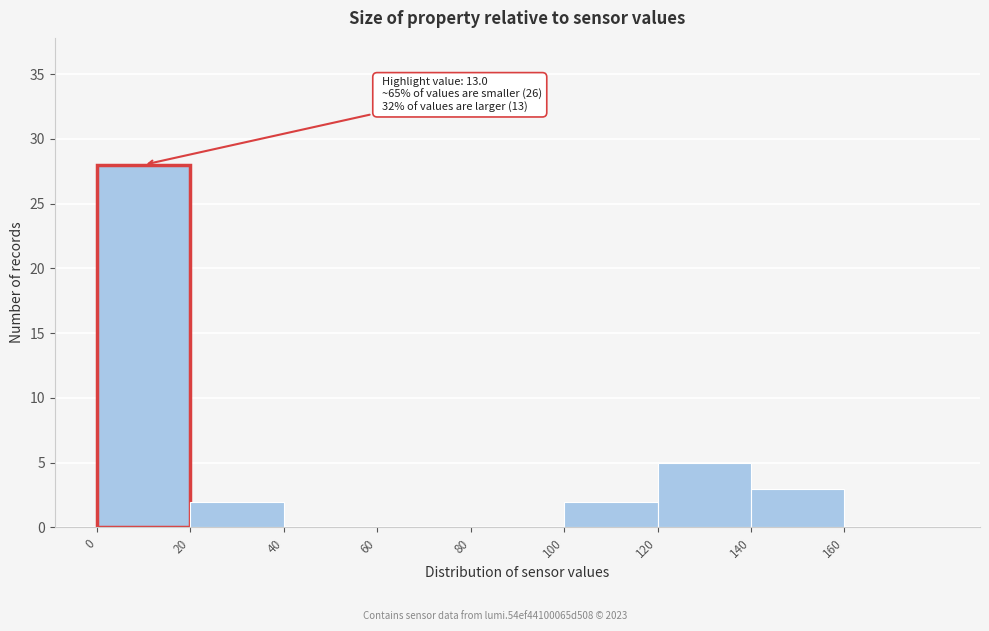

Which range on the x-axis has the tallest bar?

0 to 20